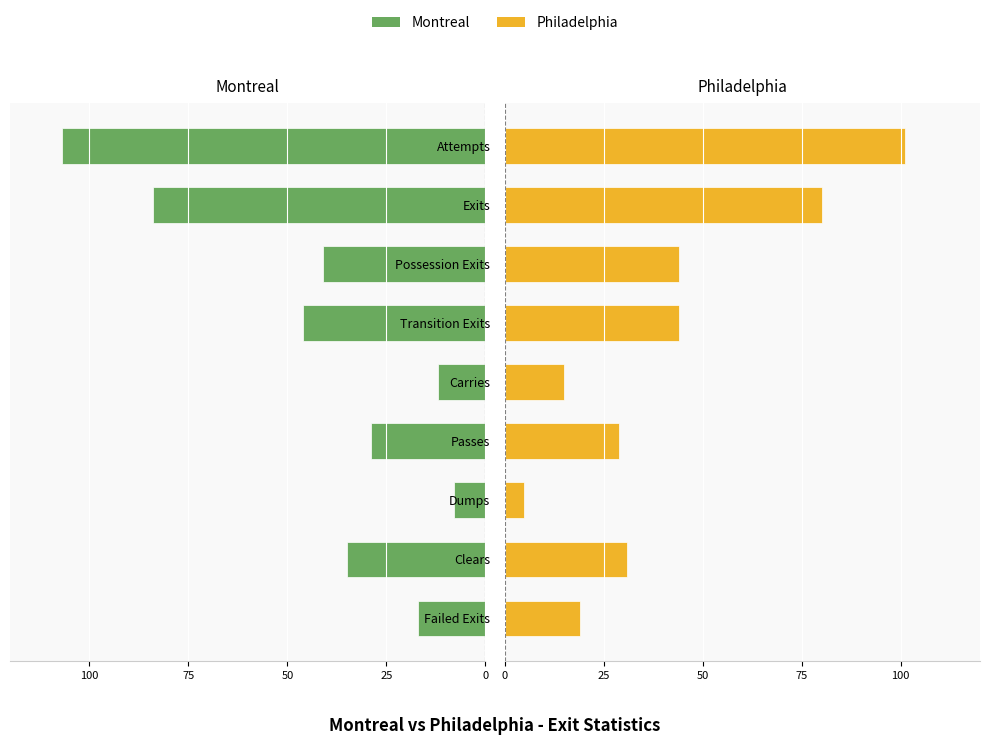

How many bars are there in total?

18